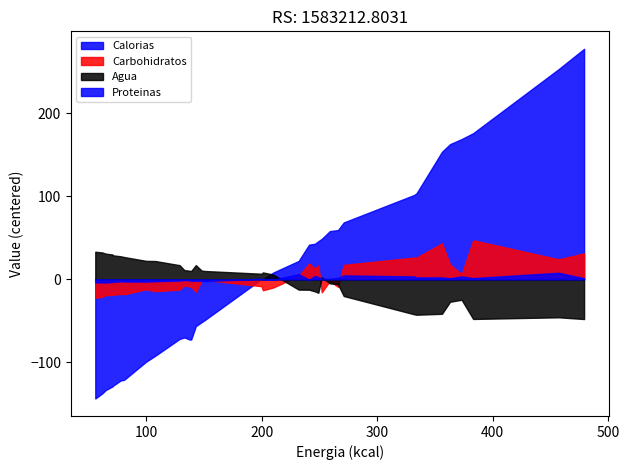

What is the approximate value of Calorias at 0?

76.2